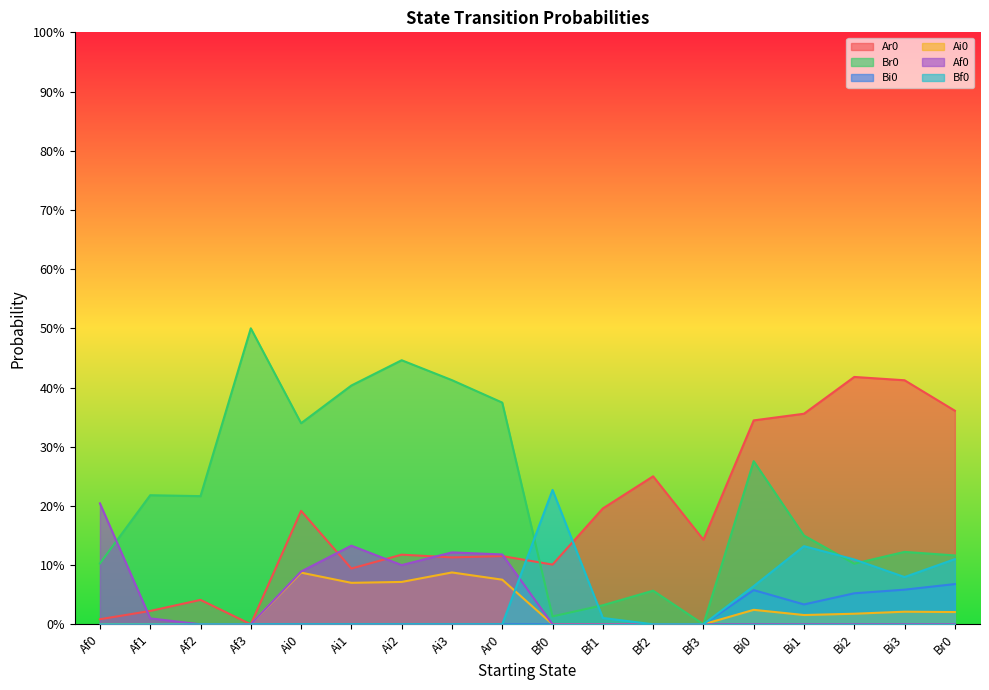

Is it true that Bi0 equals 0.0 at Bf2?

True